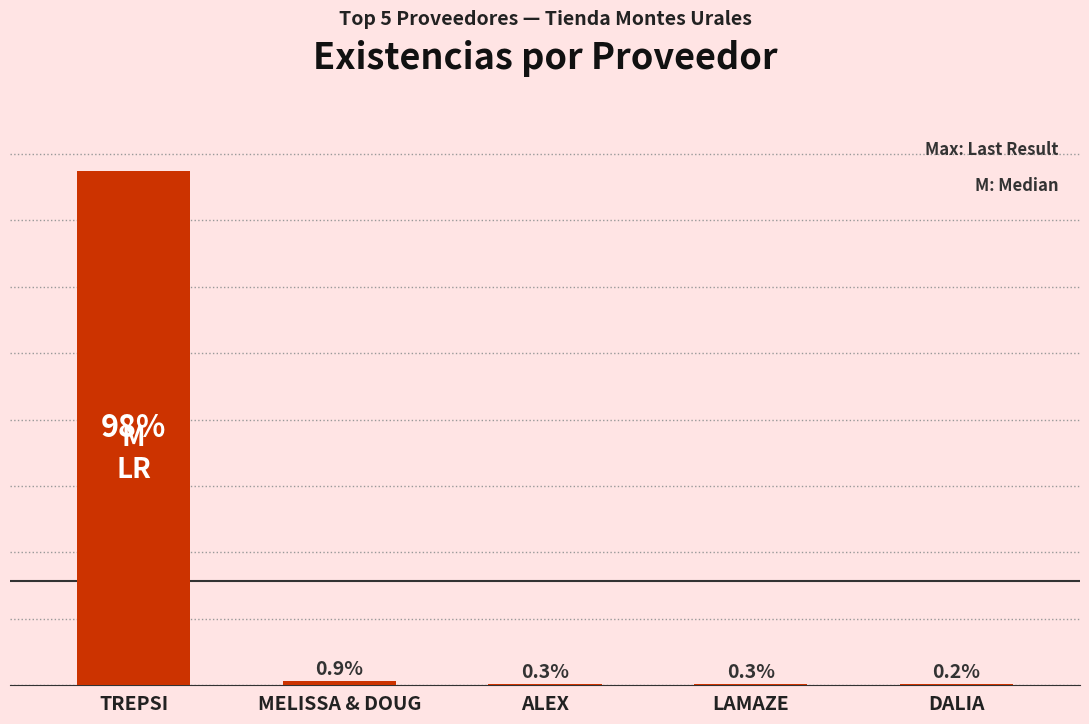

Reading right to left, what are all the values shown in this chart?

DALIA=3	LAMAZE=5	ALEX=6	MELISSA & DOUG=17	TREPSI=1935